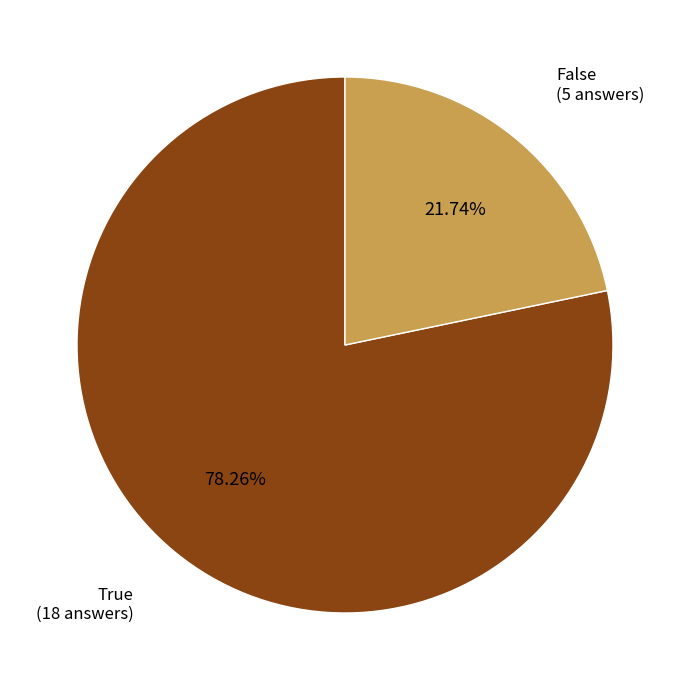

How many slices are in this pie chart?

2